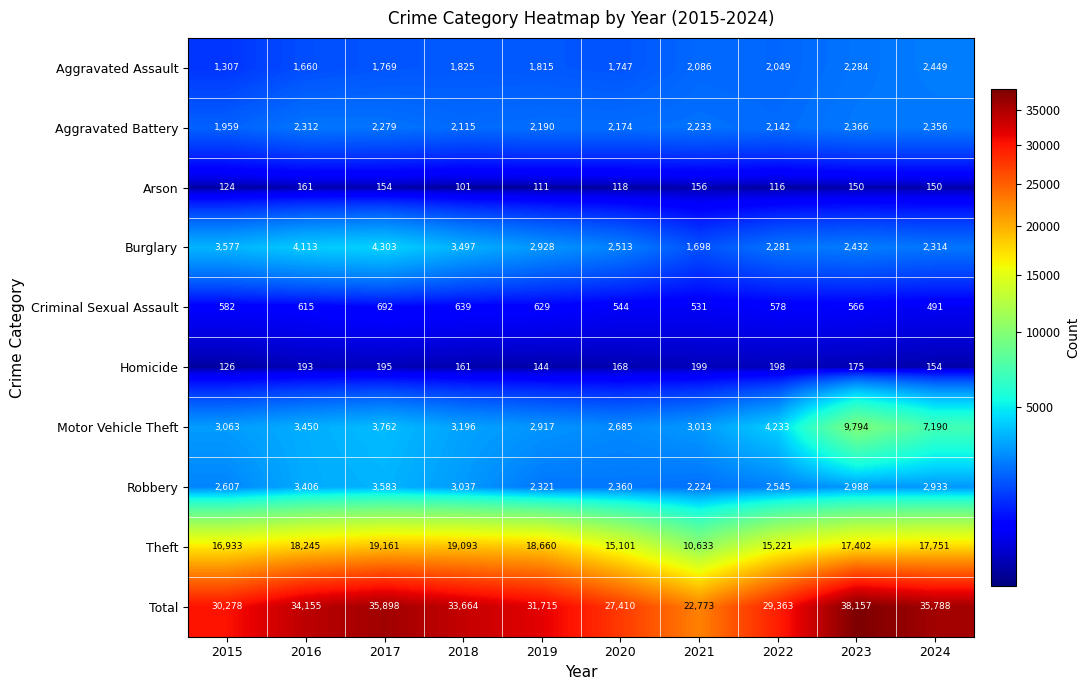

List the series in order of their peak value, highest first.

Total, Theft, Motor Vehicle Theft, Burglary, Robbery, Aggravated Assault, Aggravated Battery, Criminal Sexual Assault, Homicide, Arson